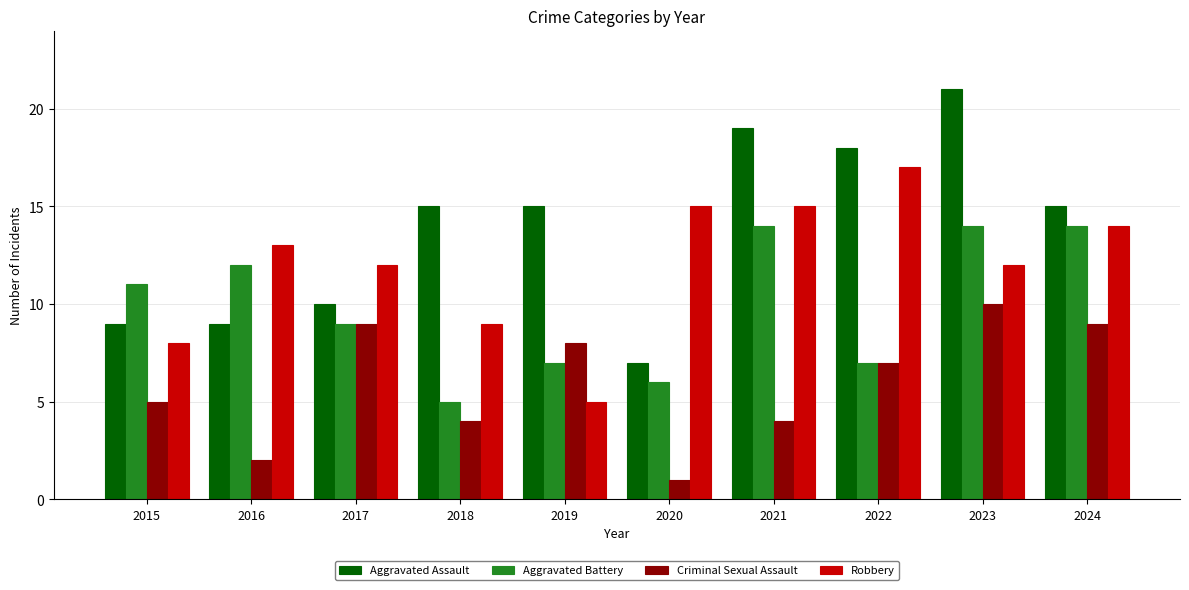

At 2018, list the series in order from smallest to largest.

Criminal Sexual Assault, Aggravated Battery, Robbery, Aggravated Assault